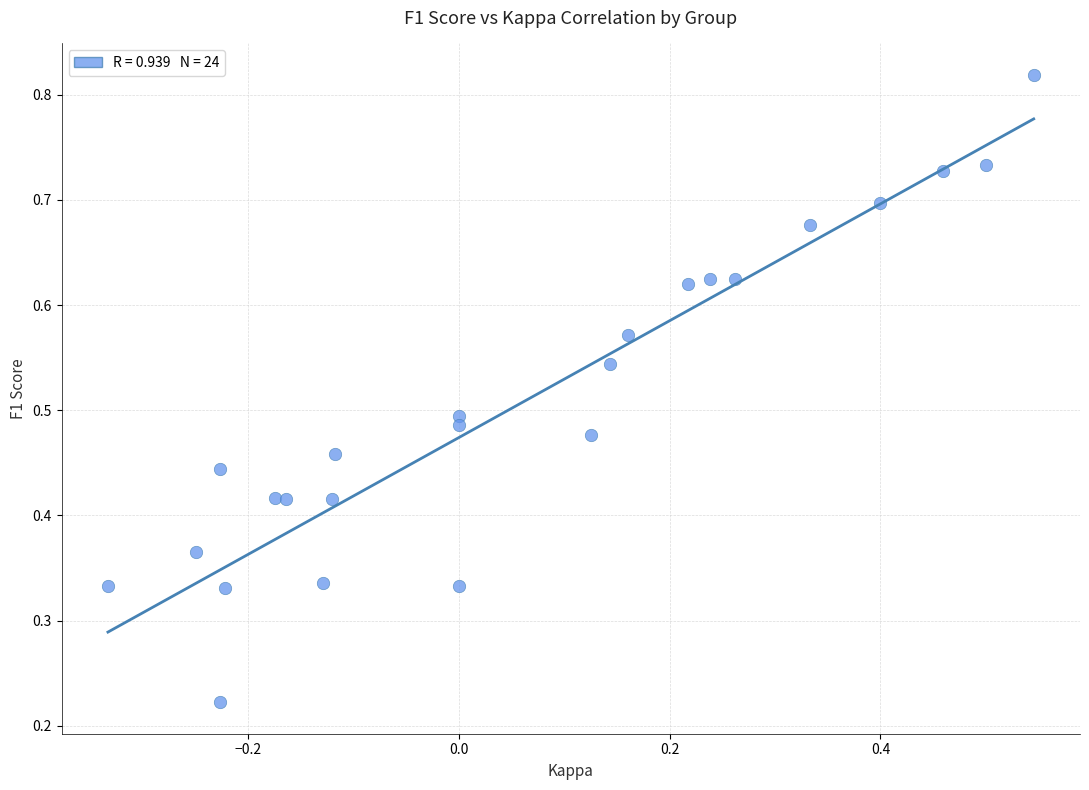

What is the range of X values (max minus min)?

0.9